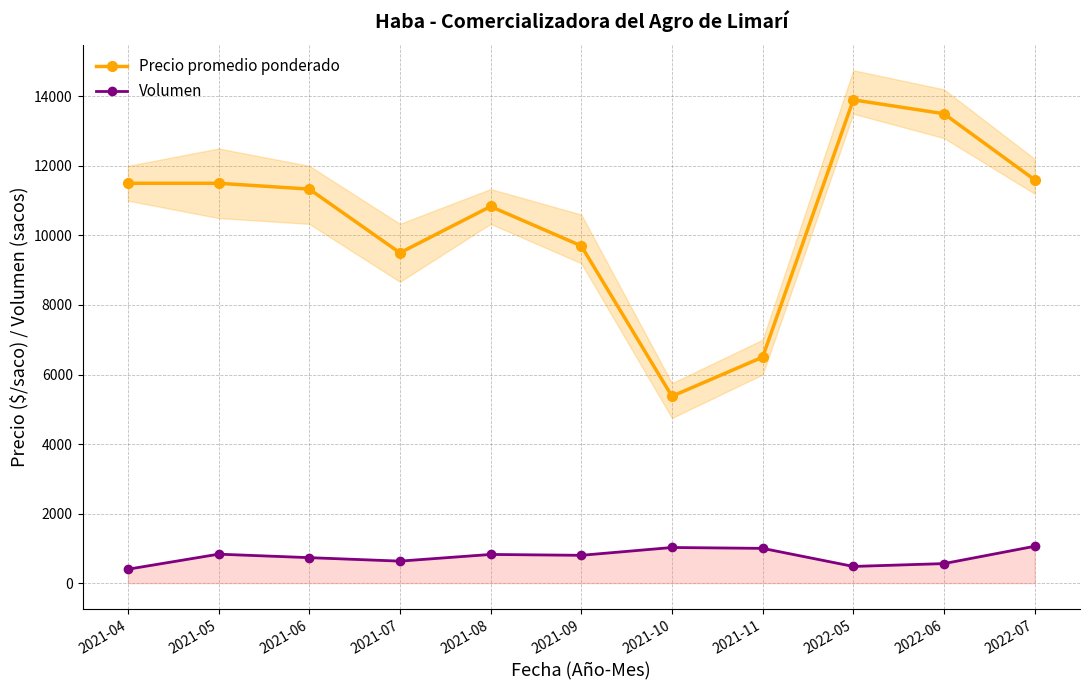

Does the chart have visible grid lines?

Yes